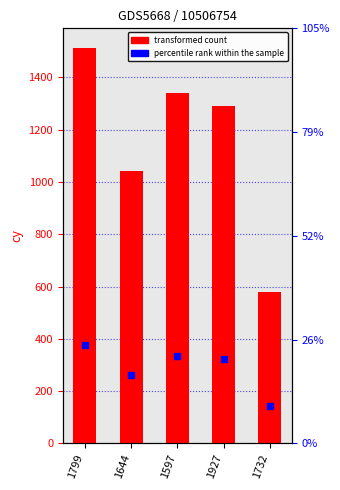

At which label does the data first exceed 1289?

1799